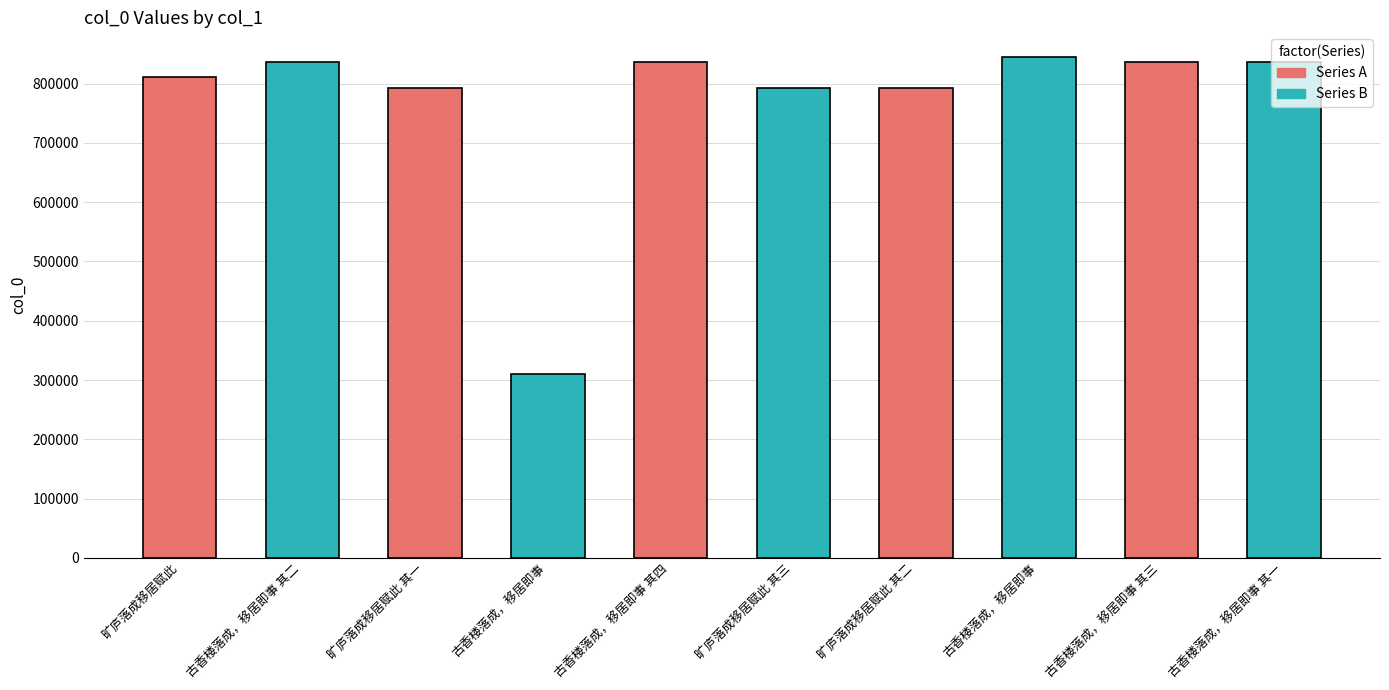

Reading left to right, what are all the values shown in this chart?

Series A: 810972	0	792311	0	836561	0	792312	0	836560	0
Series B: 0	836559	0	310361	0	792313	0	844098	0	836558